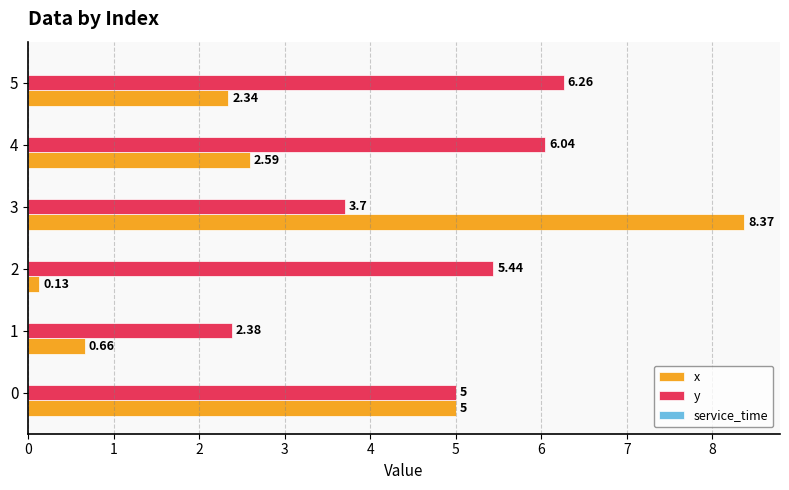

How many values in the x series are below 2?

2